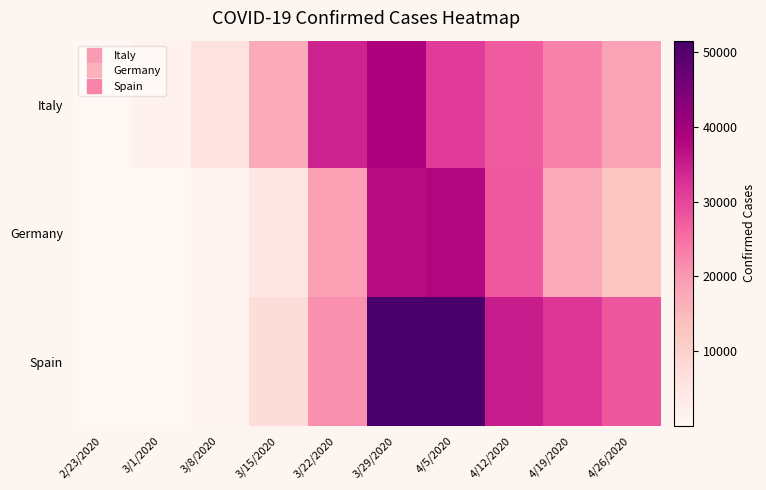

Between 4/5/2020 and 4/26/2020, which series saw the biggest shift?

Germany